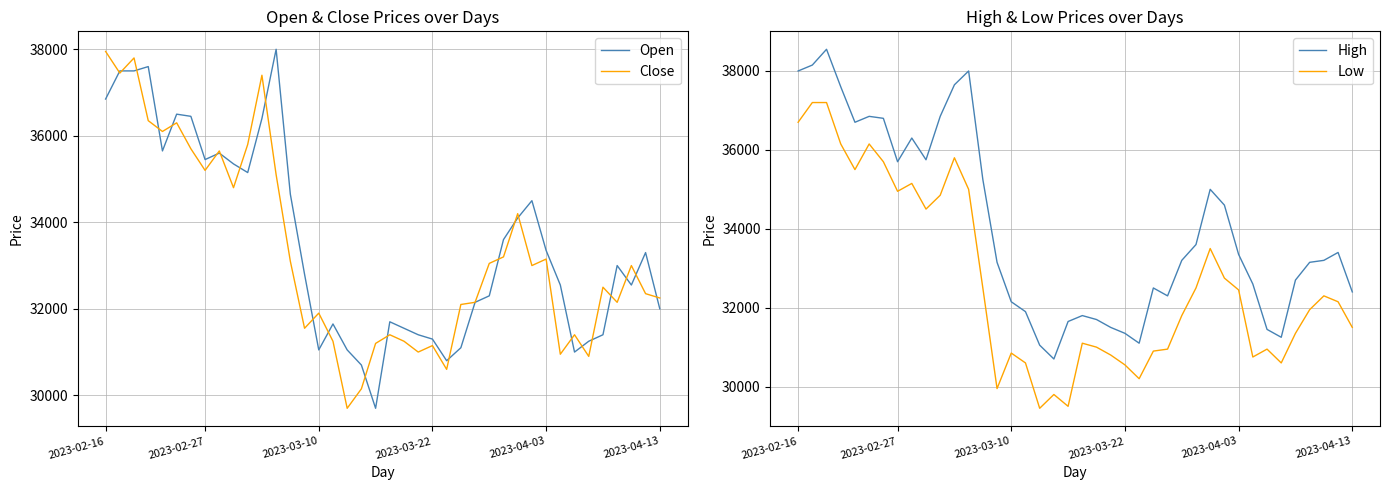

How many categories are shown in the chart?

40